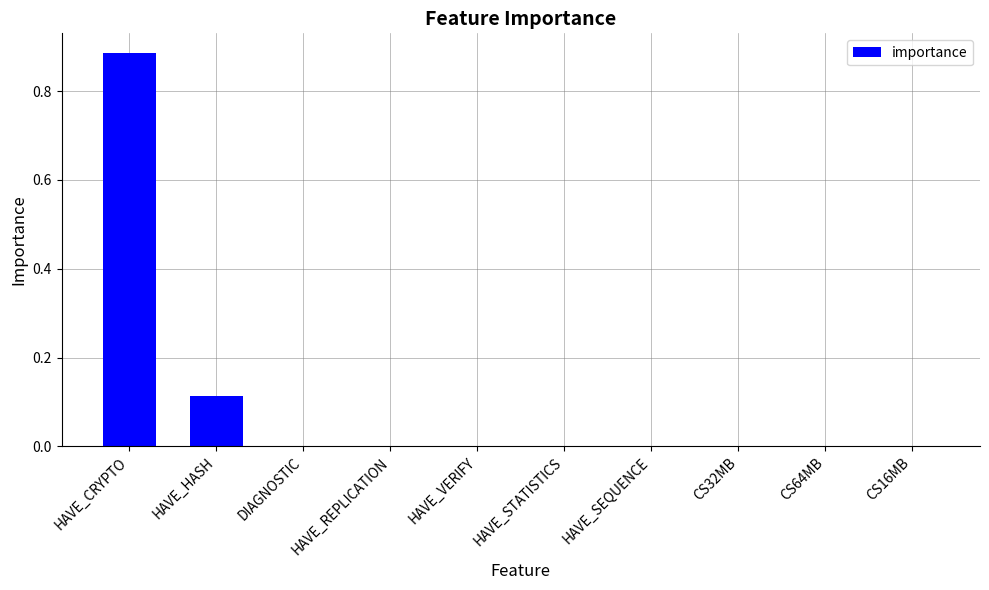

What is the sum of all values?

1.0